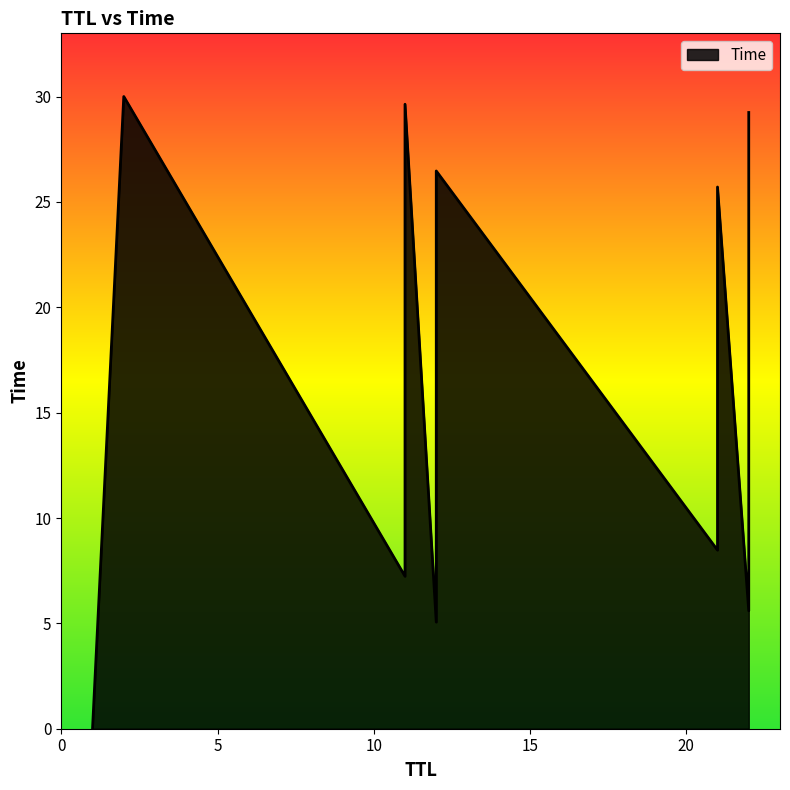

What is the label of the 12th point from the right?

11